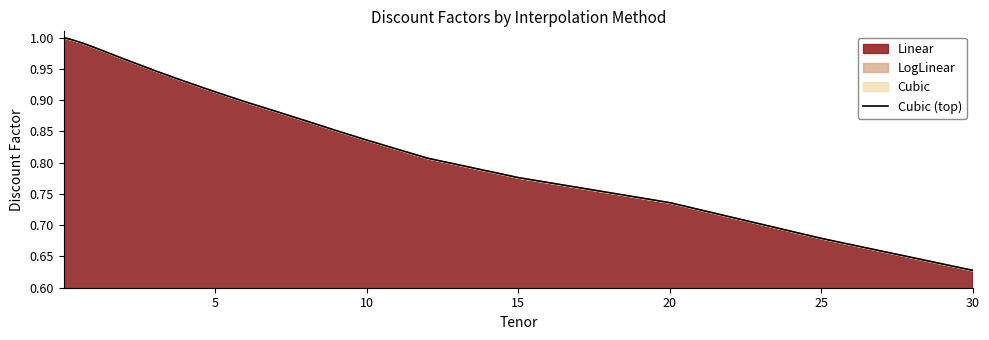

What is the average value?

0.9